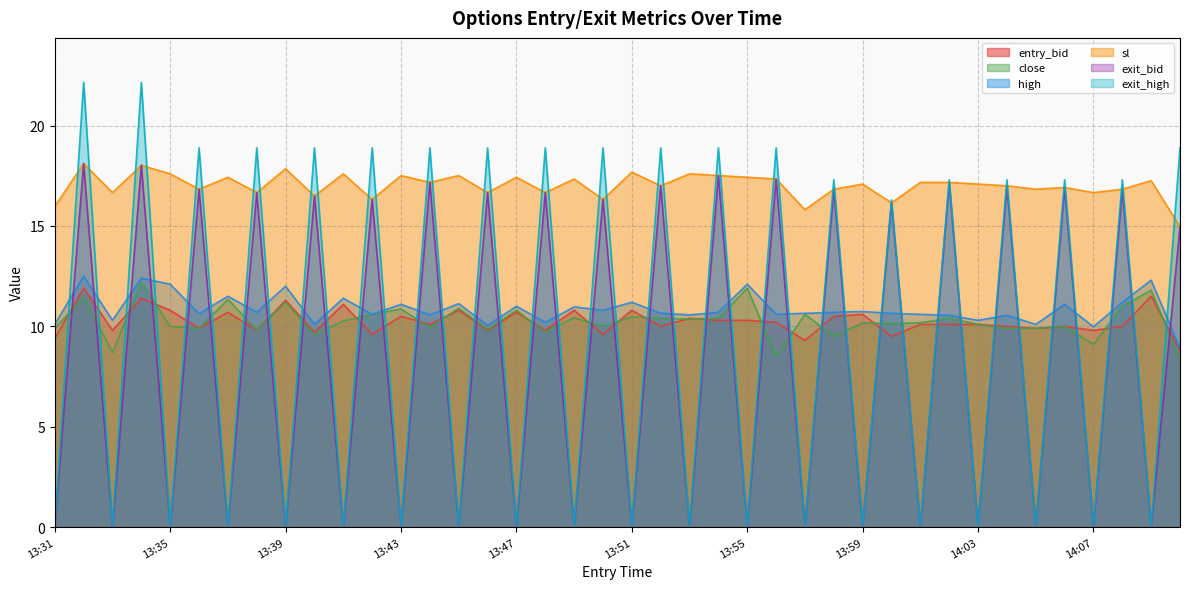

The exit_bid series shows 8.0 at 14:02. True or false?

False